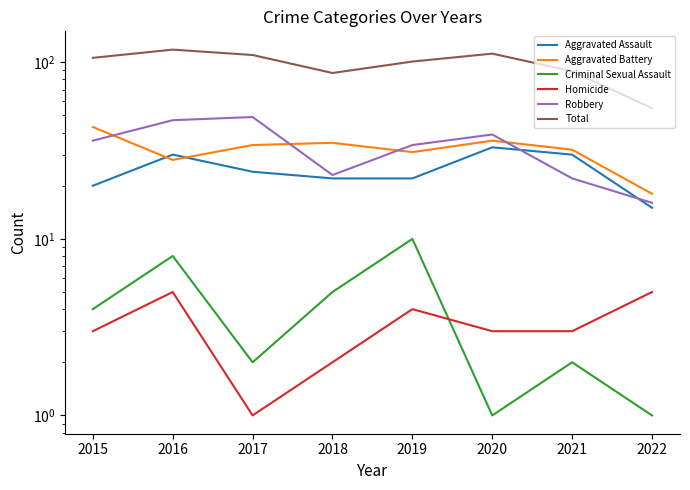

What is the difference between the highest and lowest values at 2020?

111